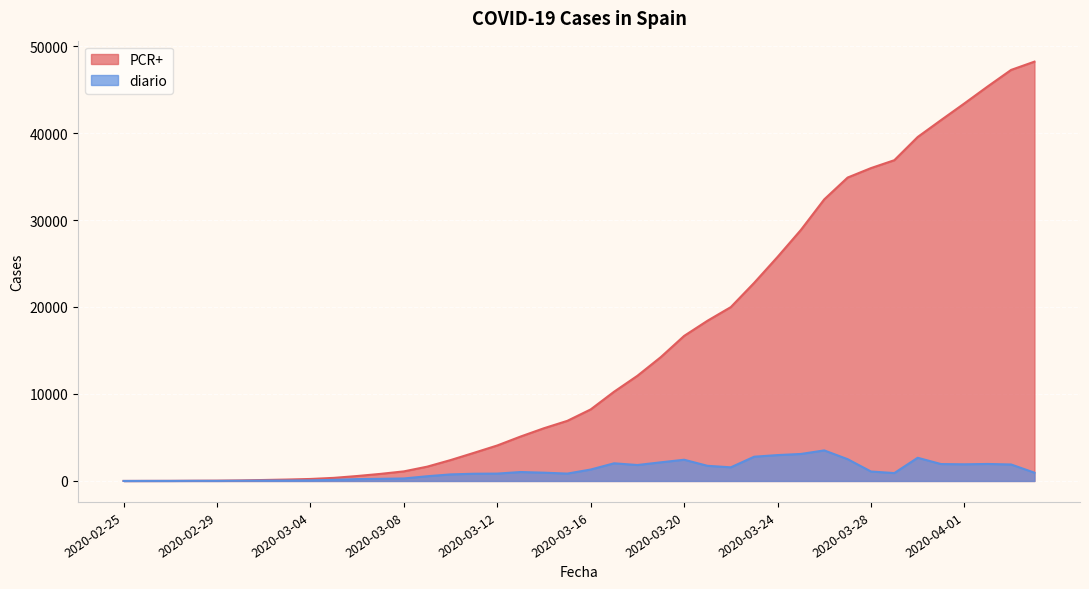

Rank the series by their average value, from highest to lowest.

PCR+, diario